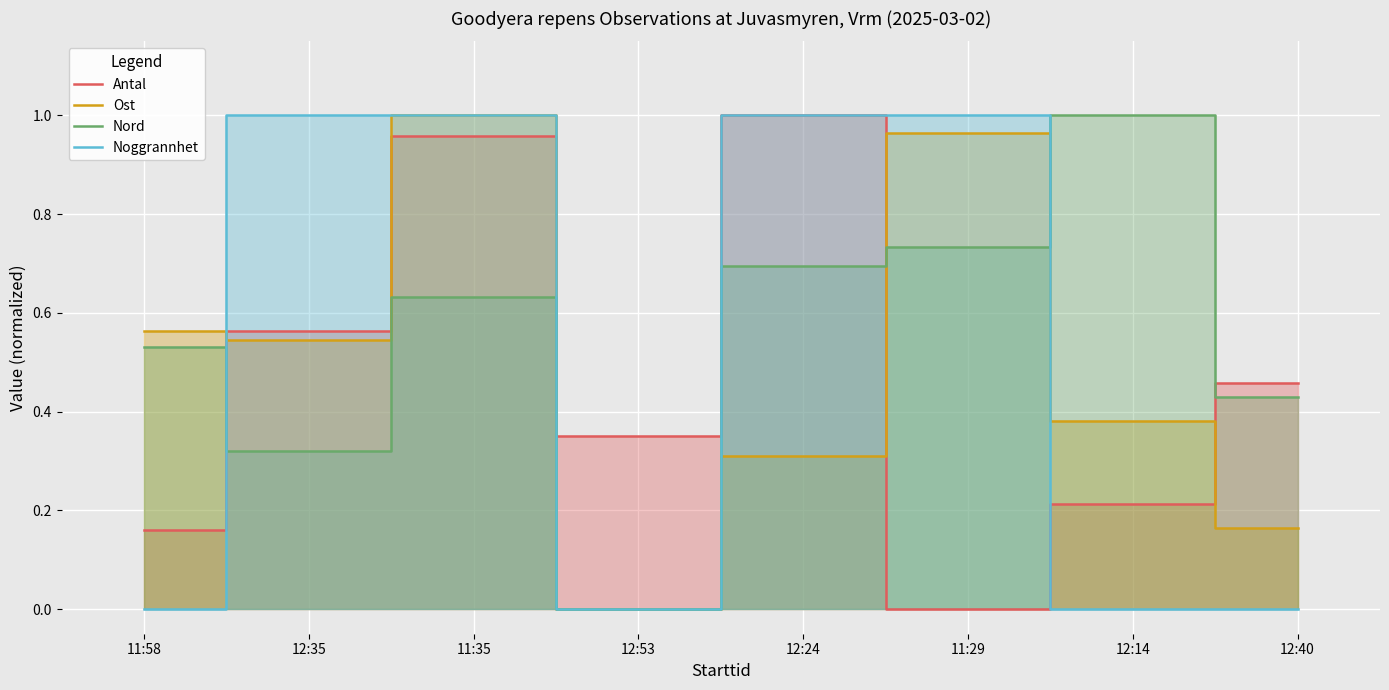

How many interior local valleys does the Antal series have?

2